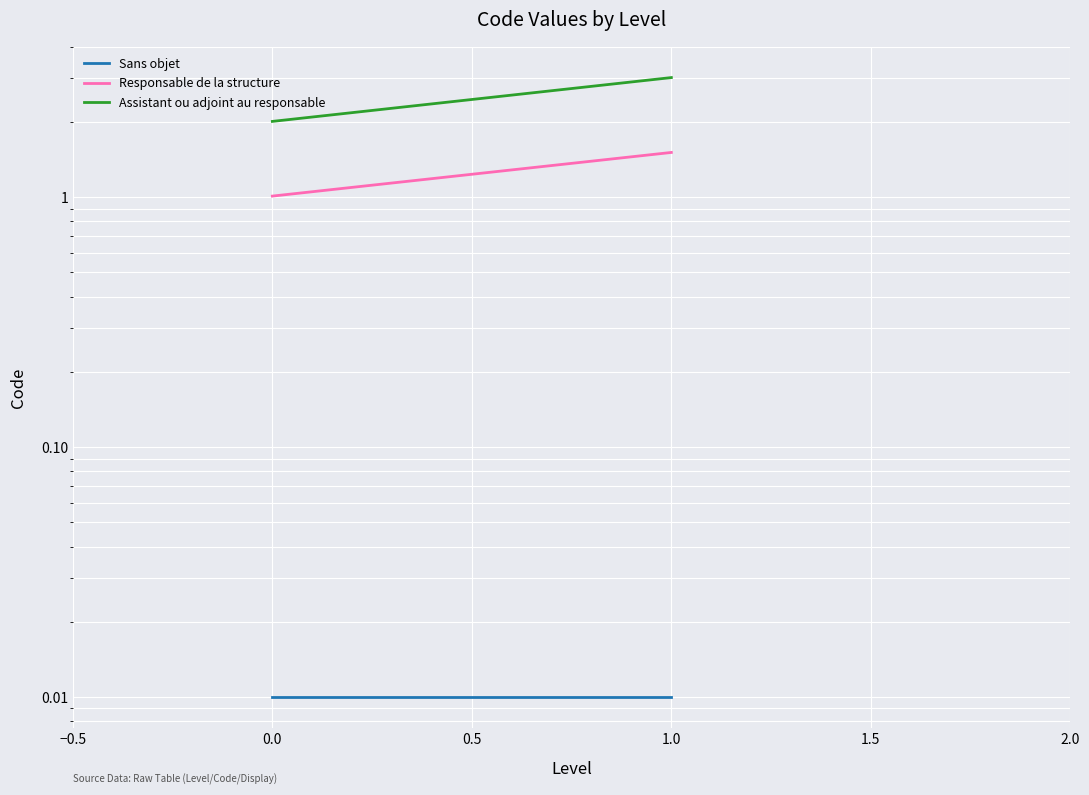

Rank the series by their maximum value, from highest to lowest.

Assistant ou adjoint au responsable, Responsable de la structure, Sans objet